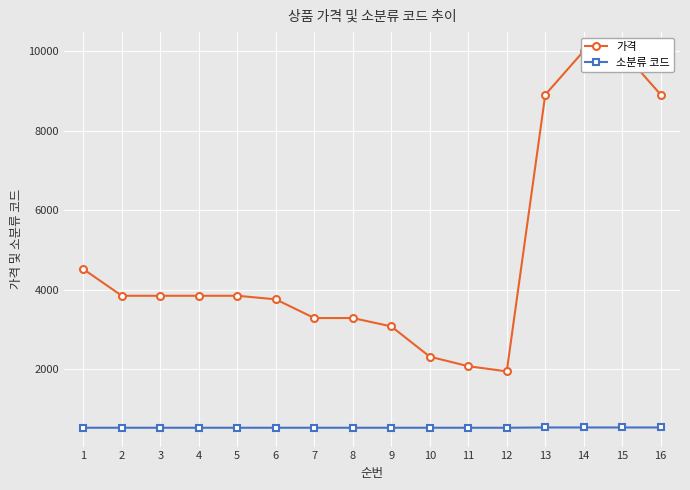

True or false: 가격 and 소분류 코드 intersect in this chart.

False